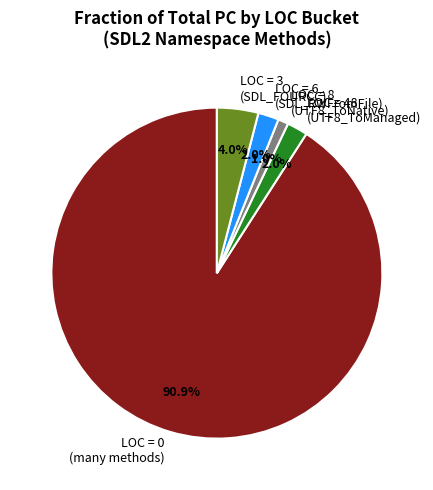

Which slice represents more than half of the pie?

LOC = 0 (many methods)